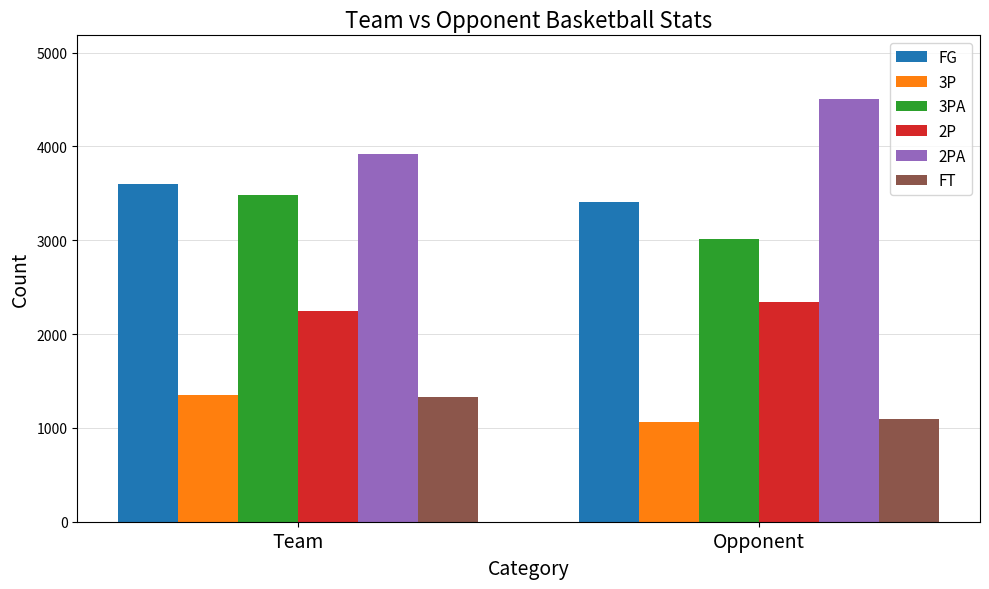

What is the total value across all series at Team?

15932